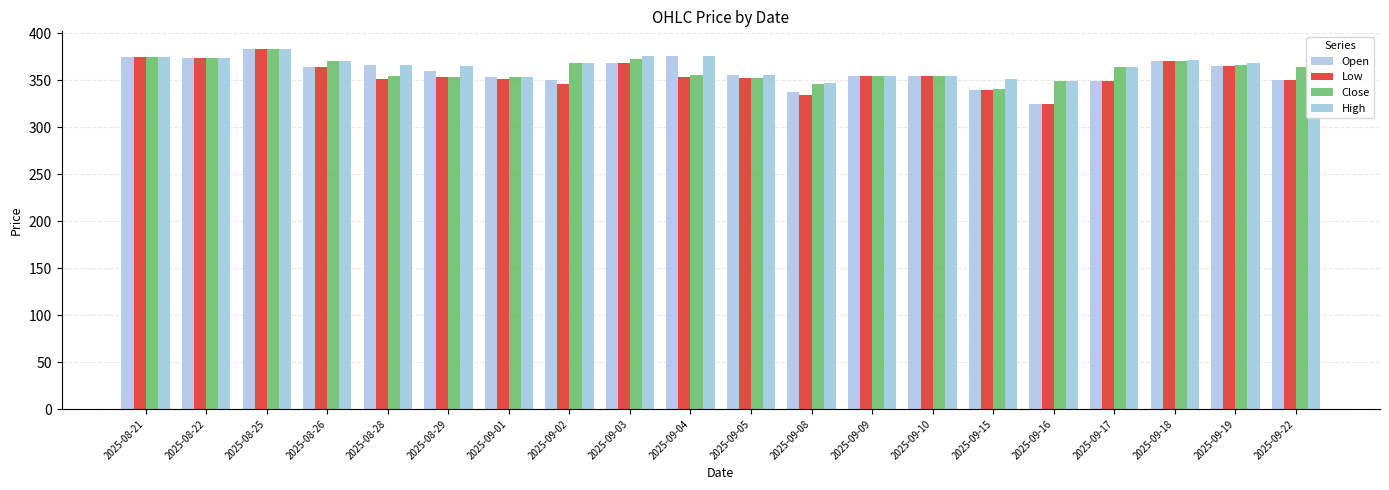

Rank the series by their average value, from highest to lowest.

High, Close, Open, Low